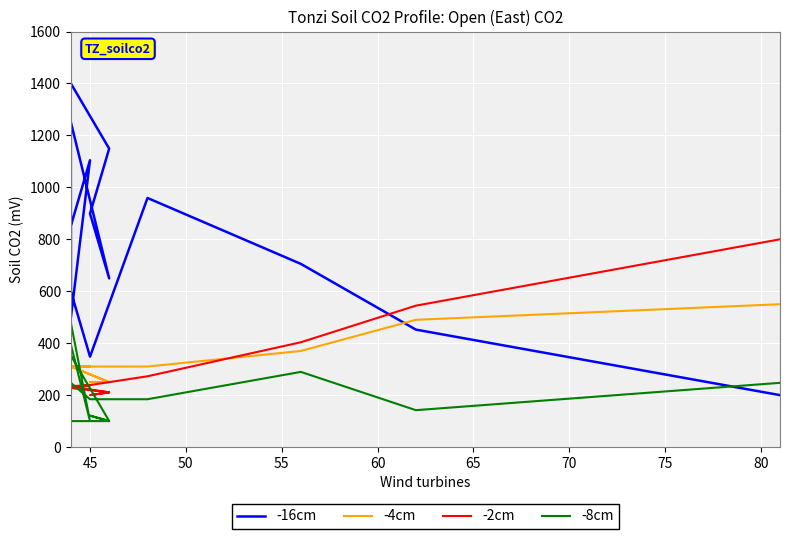

Reading left to right, list all the values displayed in this chart.

-16cm: 1400.0	1149.1	898.9	649.5	1251.4	999.6	748.5	498.1	1104.4	851.6	599.6	348.2	959.0	705.3	452.3	200.0
-4cm: 310.0	250.0	250.0	250.0	310.0	310.0	310.0	310.0	310.0	310.0	310.0	310.0	310.0	370.0	490.0	550.0
-2cm: 227.5	210.8	200.0	210.7	233.0	226.3	226.2	233.8	237.0	235.1	229.0	238.7	272.6	403.5	544.4	800.0
-8cm: 100.0	100.0	121.1	100.0	352.6	100.0	100.0	394.7	100.0	478.9	247.4	184.2	184.2	289.5	142.1	247.4